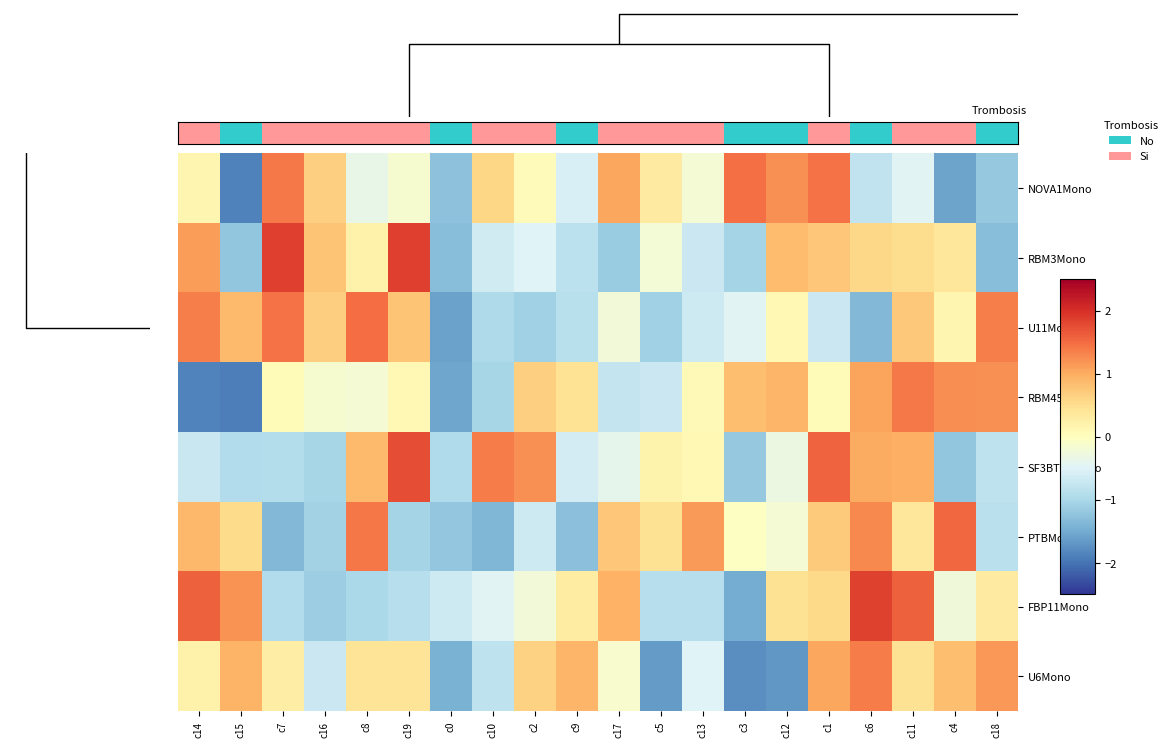

Reading right to left, what are all the values shown in this chart?

NOVA1Mono: c18=-1.2	c4=-1.6	c11=-0.5	c6=-0.8	c1=1.5	c12=1.2	c3=1.5	c13=-0.2	c5=0.3	c17=1.0	c9=-0.5	c2=0.1	c10=0.6	c0=-1.3	c19=-0.1	c8=-0.4	c16=0.7	c7=1.4	c15=-1.9	c14=0.2
RBM3Mono: c18=-1.3	c4=0.4	c11=0.5	c6=0.6	c1=0.7	c12=0.9	c3=-1.0	c13=-0.7	c5=-0.2	c17=-1.1	c9=-0.8	c2=-0.5	c10=-0.6	c0=-1.3	c19=1.9	c8=0.2	c16=0.8	c7=1.9	c15=-1.2	c14=1.1
U11Mono: c18=1.4	c4=0.2	c11=0.7	c6=-1.4	c1=-0.7	c12=0.1	c3=-0.5	c13=-0.7	c5=-1.1	c17=-0.2	c9=-0.9	c2=-1.1	c10=-1.0	c0=-1.6	c19=0.8	c8=1.5	c16=0.7	c7=1.5	c15=0.9	c14=1.3
RBM45Mono: c18=1.2	c4=1.2	c11=1.4	c6=1.1	c1=0.1	c12=0.9	c3=0.8	c13=0.1	c5=-0.7	c17=-0.7	c9=0.4	c2=0.6	c10=-1.0	c0=-1.6	c19=0.1	c8=-0.2	c16=-0.1	c7=0.1	c15=-1.9	c14=-1.9
SF3BTV1Mono: c18=-0.8	c4=-1.2	c11=1.0	c6=1.0	c1=1.6	c12=-0.3	c3=-1.2	c13=0.1	c5=0.2	c17=-0.4	c9=-0.6	c2=1.2	c10=1.4	c0=-0.9	c19=1.7	c8=0.9	c16=-1.0	c7=-0.9	c15=-0.9	c14=-0.7
PTBMono: c18=-0.8	c4=1.5	c11=0.4	c6=1.3	c1=0.7	c12=-0.2	c3=-0.0	c13=1.1	c5=0.5	c17=0.7	c9=-1.3	c2=-0.7	c10=-1.4	c0=-1.2	c19=-1.1	c8=1.4	c16=-1.1	c7=-1.4	c15=0.5	c14=0.9
FBP11Mono: c18=0.3	c4=-0.2	c11=1.6	c6=1.8	c1=0.6	c12=0.5	c3=-1.5	c13=-0.9	c5=-0.9	c17=0.9	c9=0.3	c2=-0.2	c10=-0.5	c0=-0.7	c19=-0.9	c8=-1.0	c16=-1.1	c7=-0.9	c15=1.2	c14=1.6
U6Mono: c18=1.2	c4=0.8	c11=0.5	c6=1.4	c1=1.0	c12=-1.7	c3=-1.8	c13=-0.5	c5=-1.7	c17=-0.1	c9=0.9	c2=0.6	c10=-0.8	c0=-1.4	c19=0.4	c8=0.4	c16=-0.7	c7=0.3	c15=0.9	c14=0.2